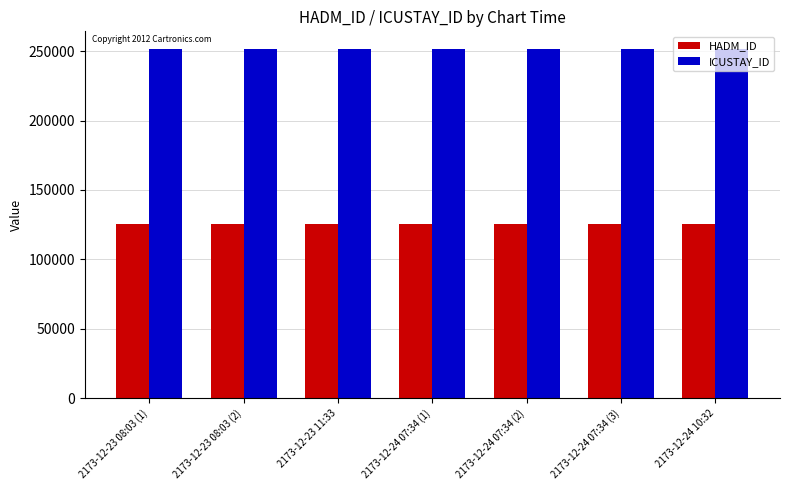

How many bars are there in total?

14